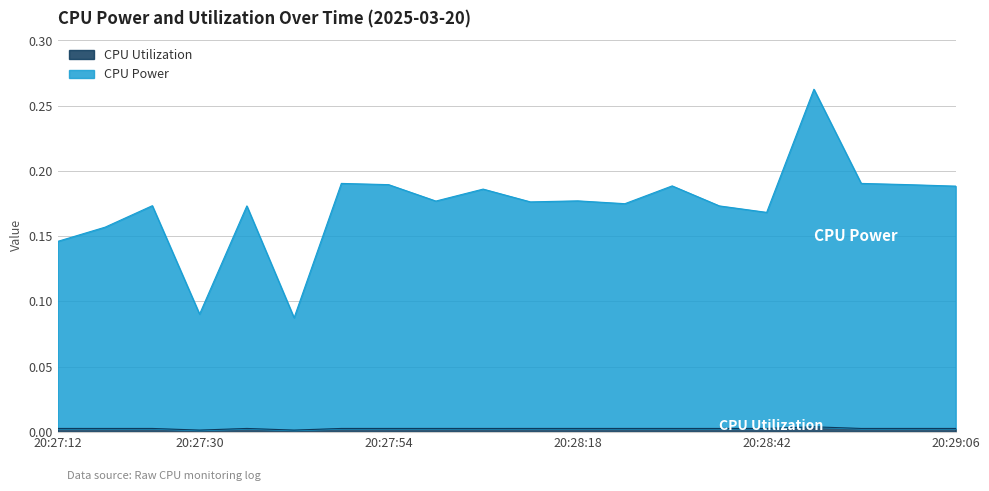

Which category has the highest value across all series?

20:28:48